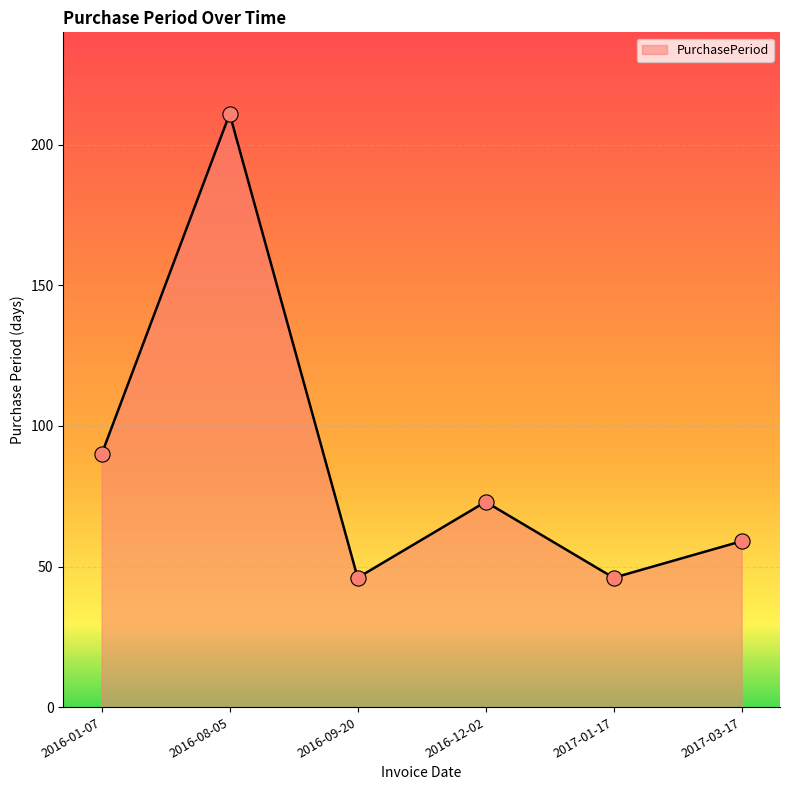

Approximately how many times larger is the value at 2017-03-17 compared to 2016-12-02?

0.8